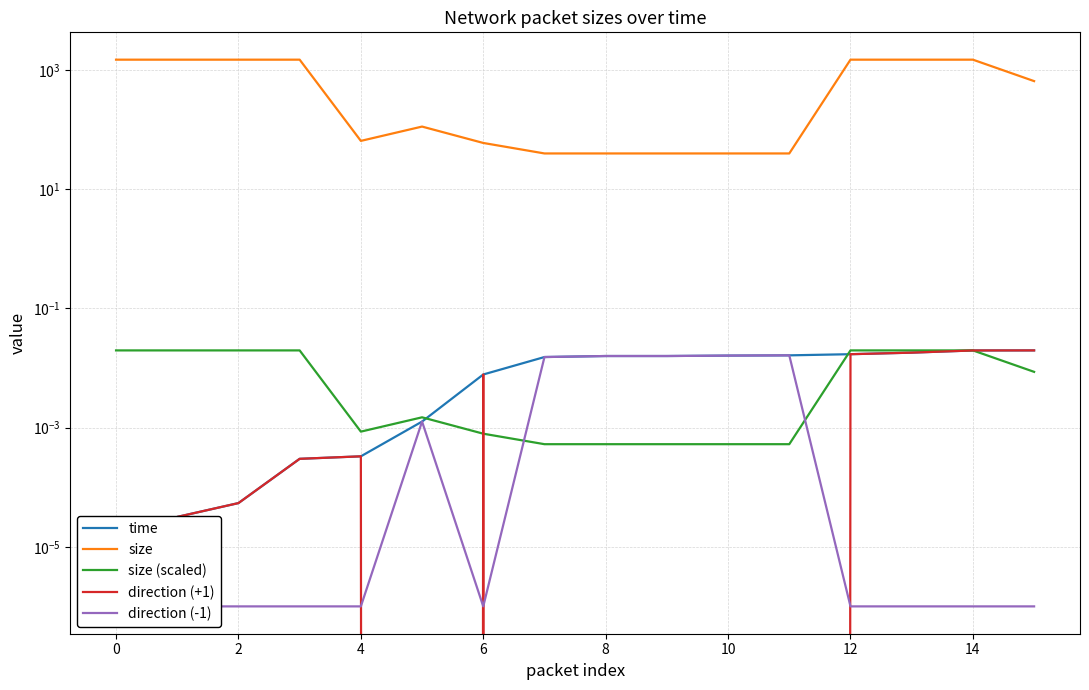

True or false: time has a value of 0.0 at 16.

False